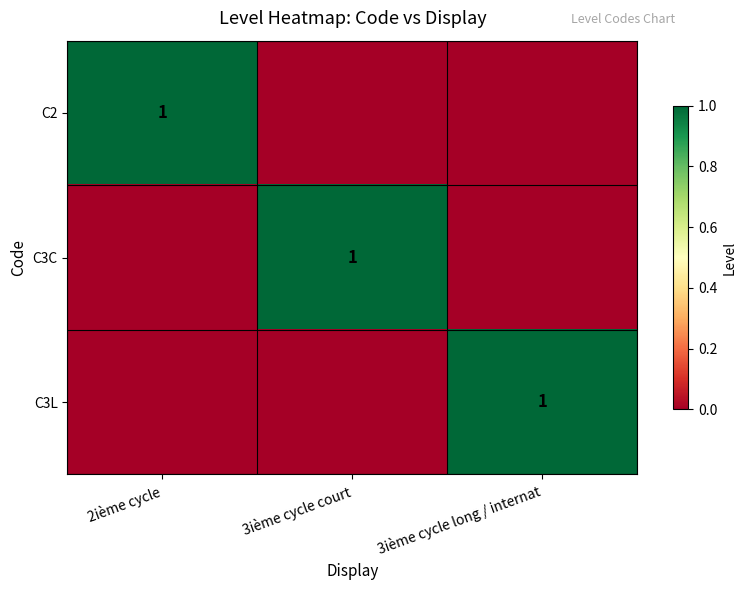

Is it true that C3C equals 1 at 3ième cycle court?

True